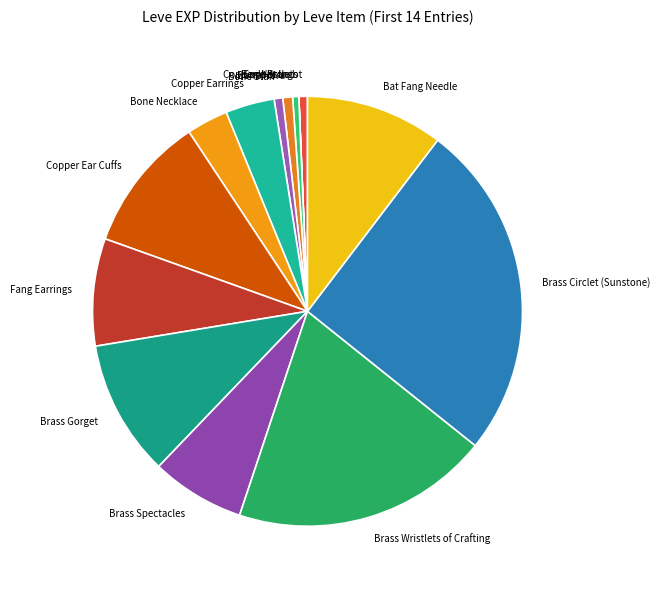

True or false: Brass Wristlets of Crafting accounts for 19% of the total.

True